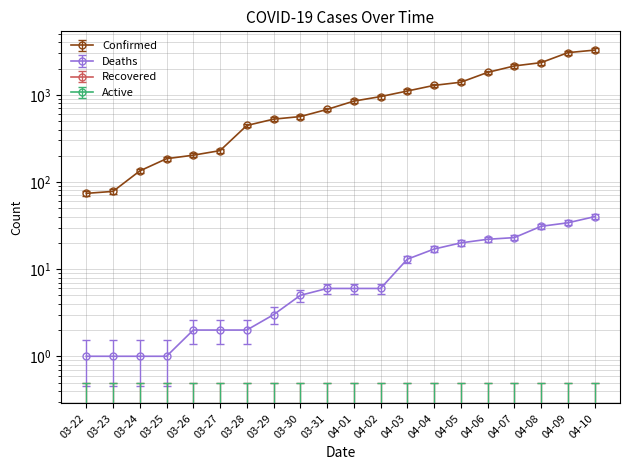

At which category does the chart reach its minimum across all series?

03-22